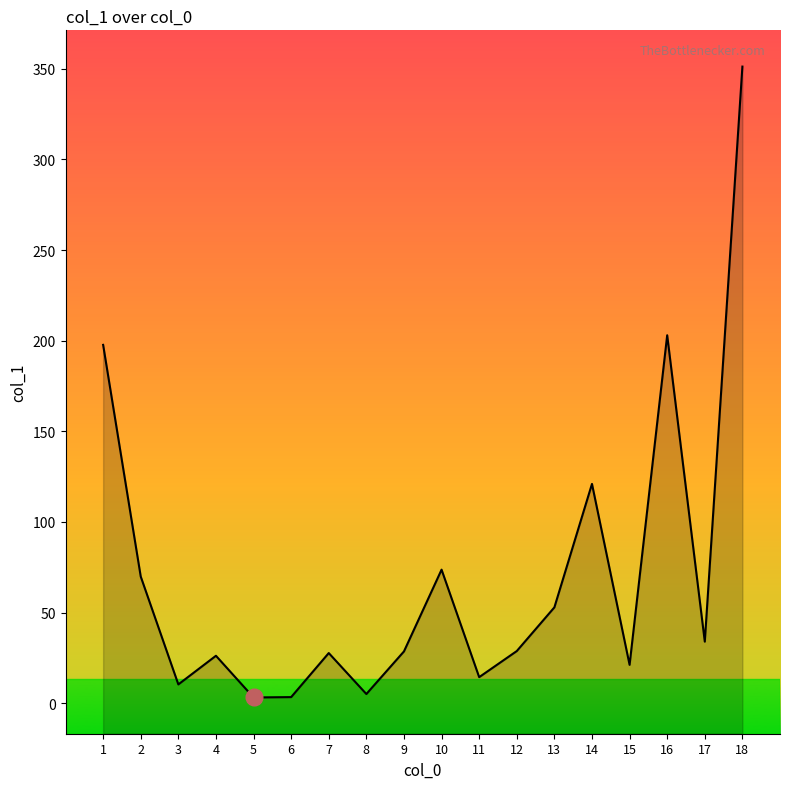

How many interior local peaks (higher than both neighbors) does the data have?

5